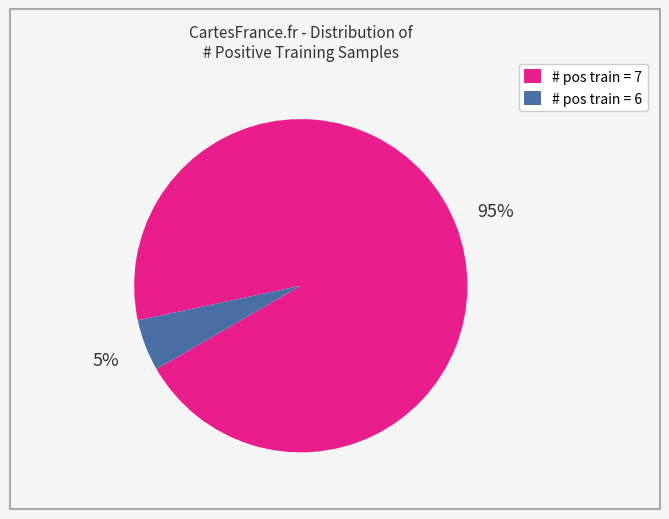

The # pos train = 6 slice represents 5% of the pie. True or false?

True